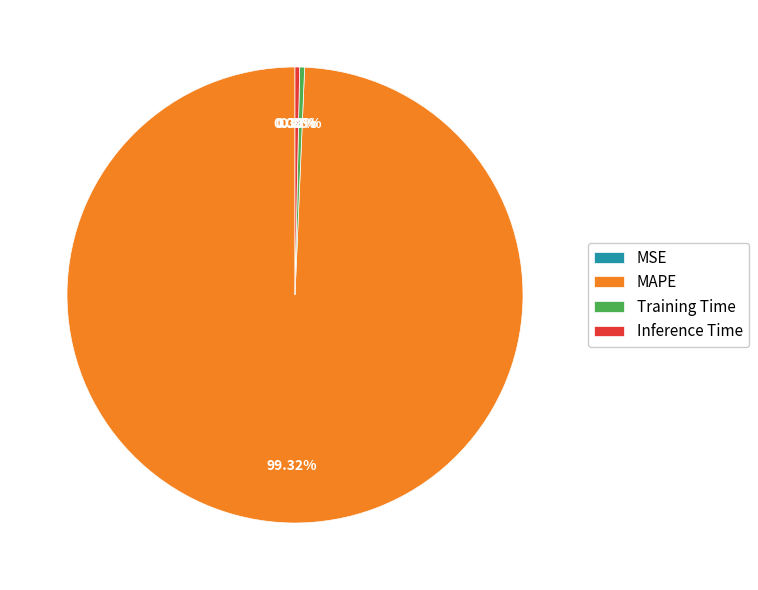

Is the sum of MAPE and Inference Time greater than half?

Yes